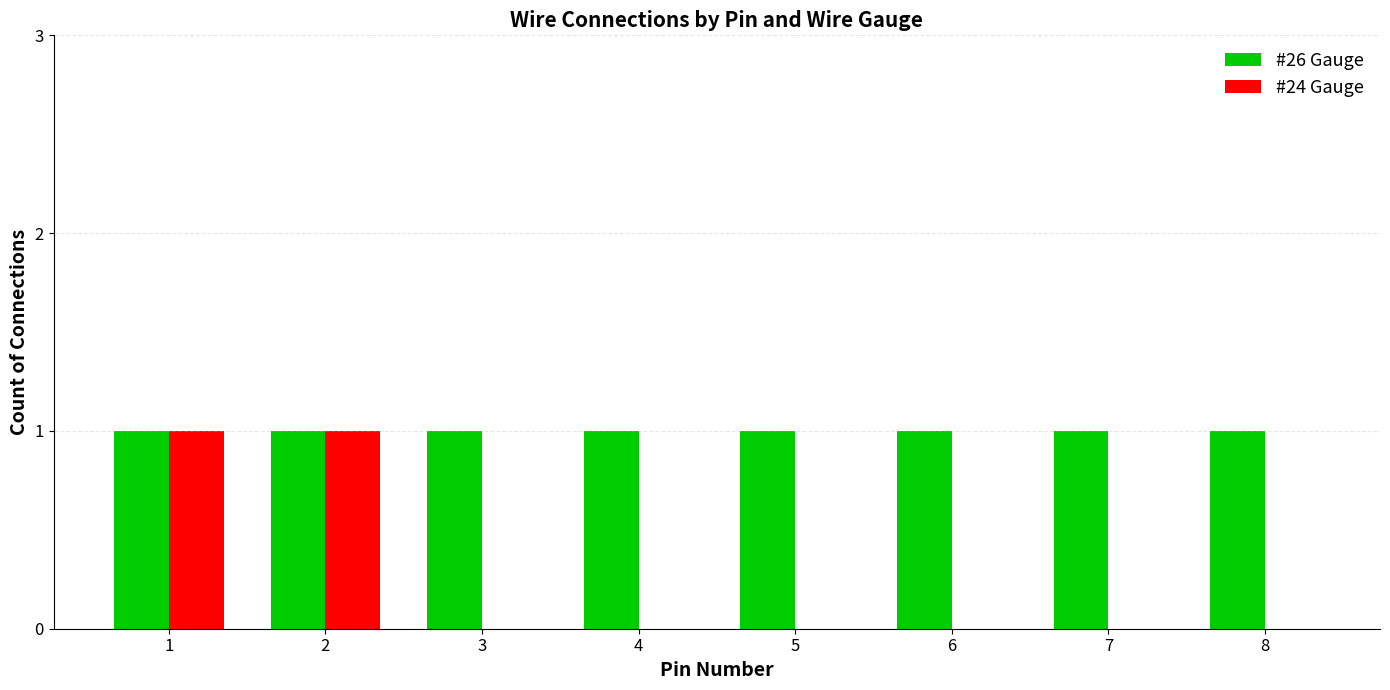

True or false: #26 Gauge has a value of 1 at 2.

True